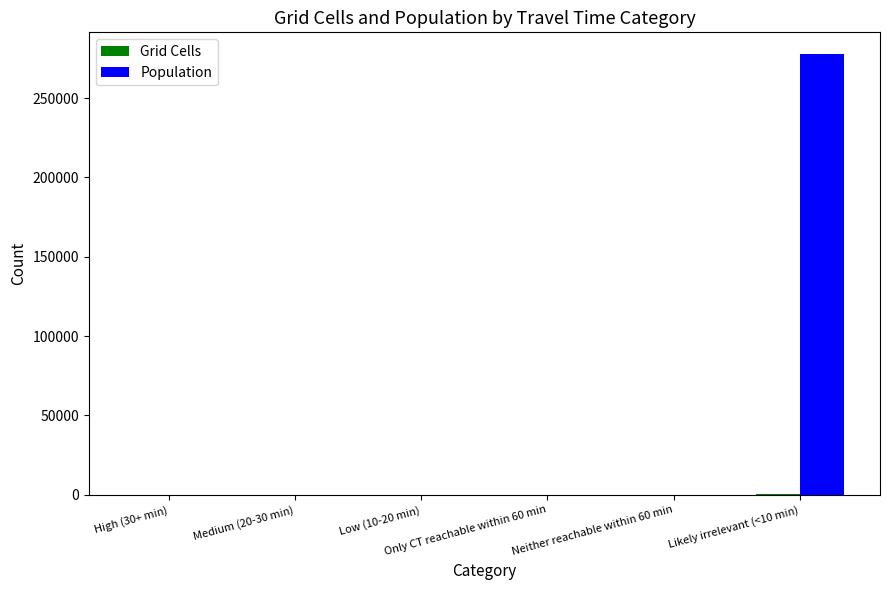

What is the greatest value displayed?

277503